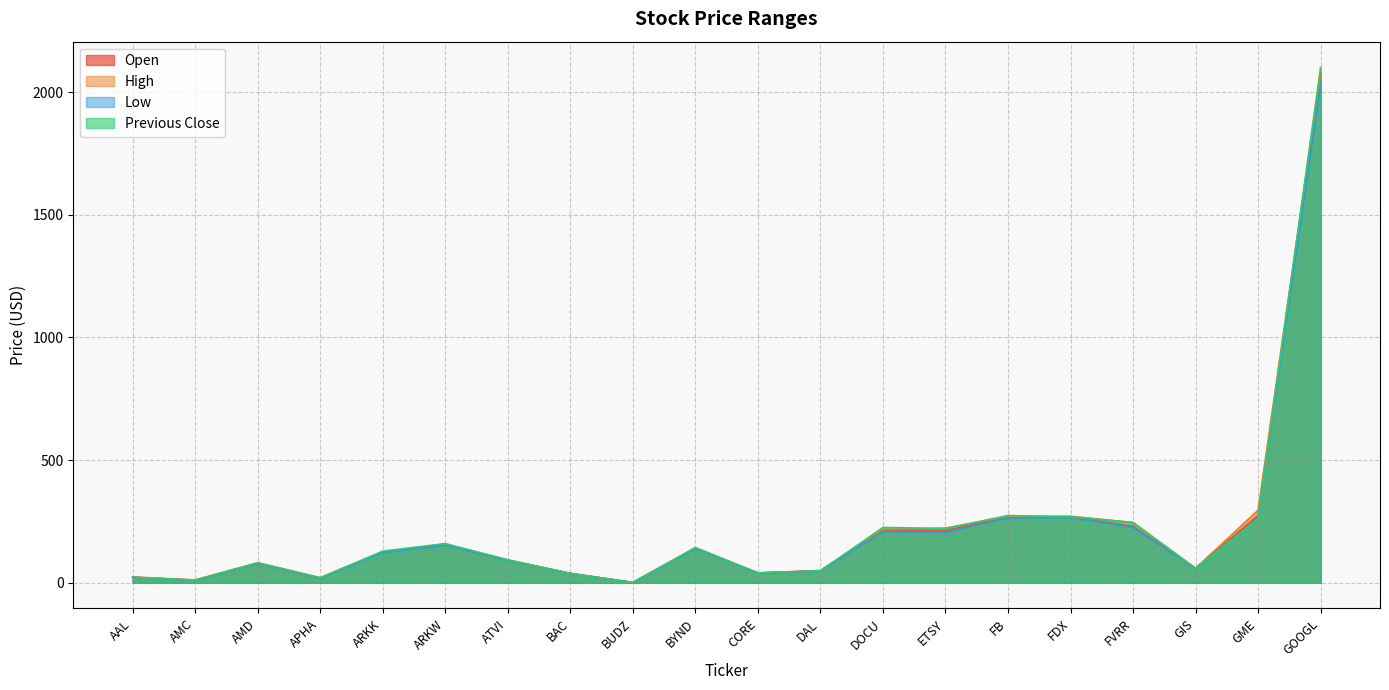

How many interior local peaks does the Low series have?

5